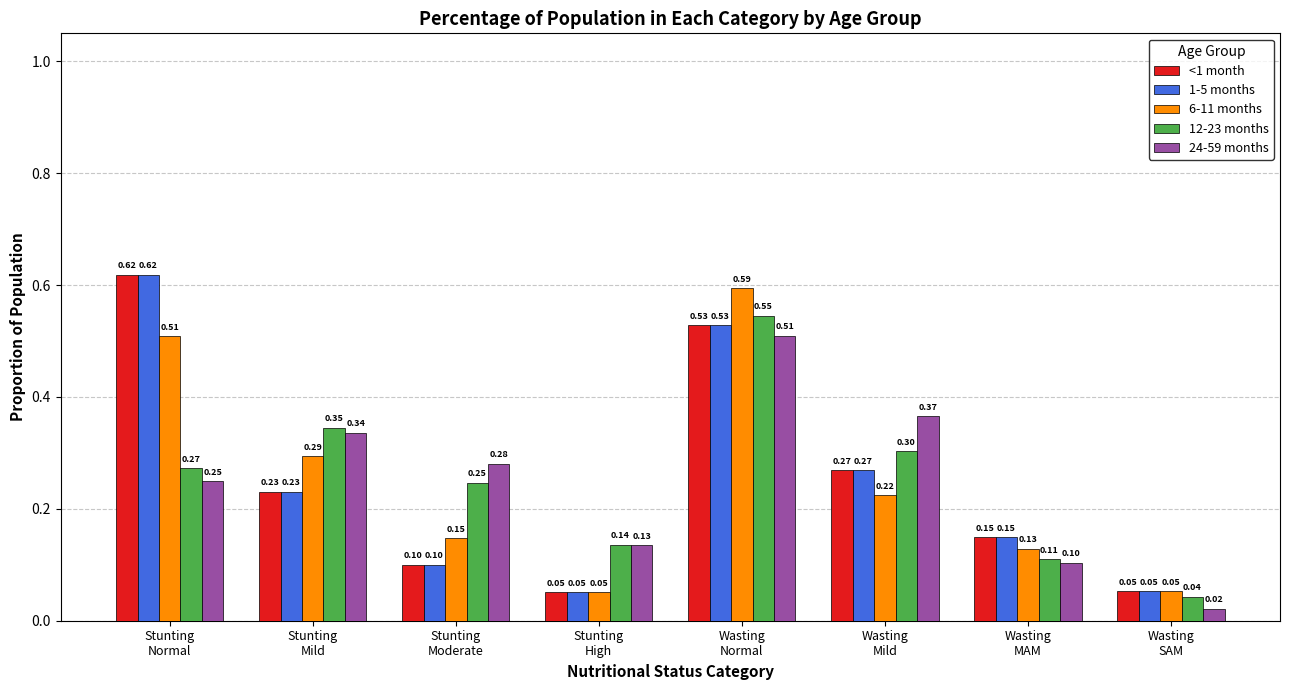

Which category has the highest value in the 12-23 months series?

Wasting
Normal